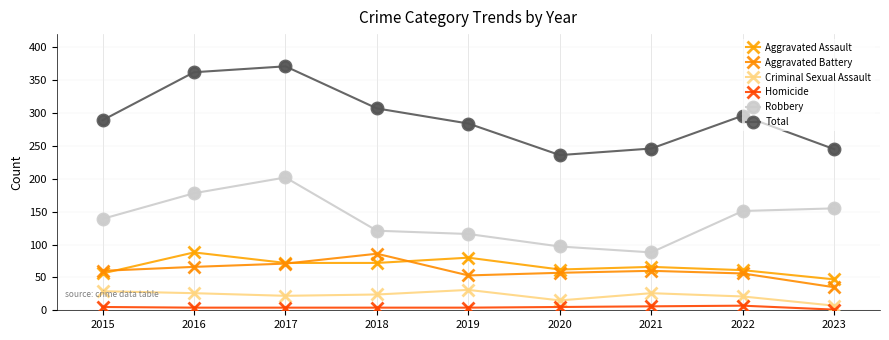

Is the value of Homicide at 2017 greater than the value of Robbery at 2019?

No